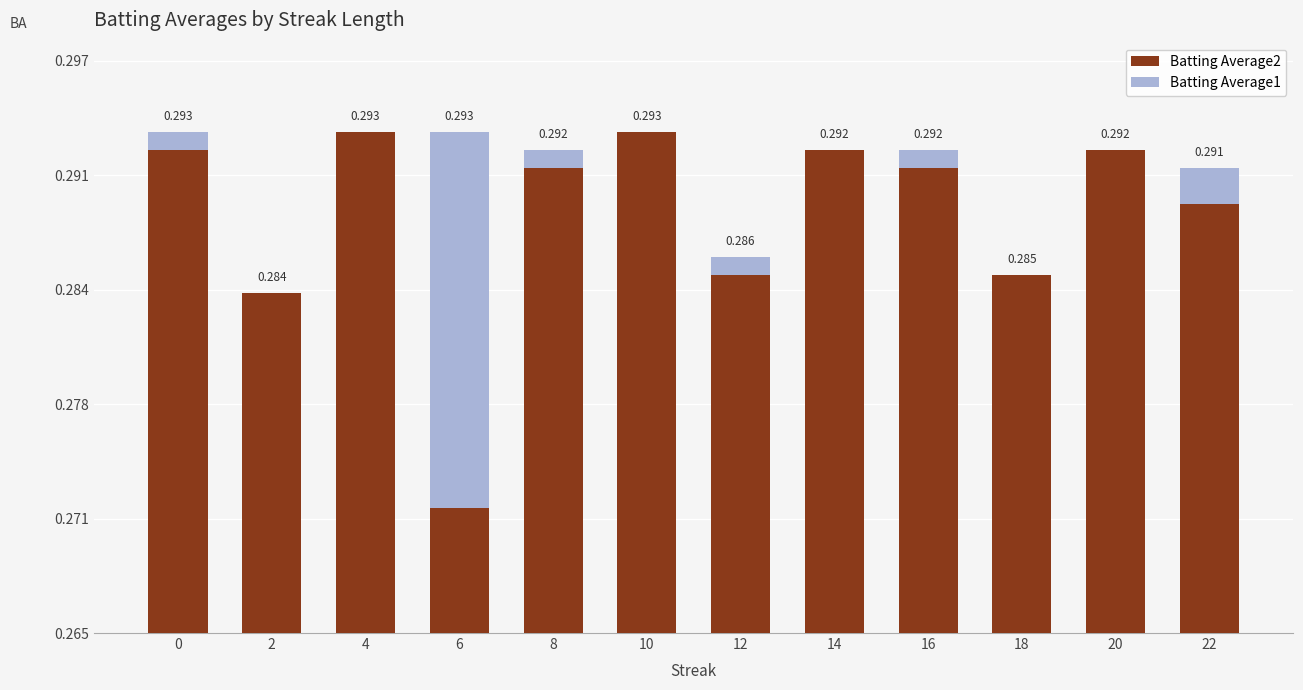

What are all the series names shown in the legend?

Batting Average2, Batting Average1